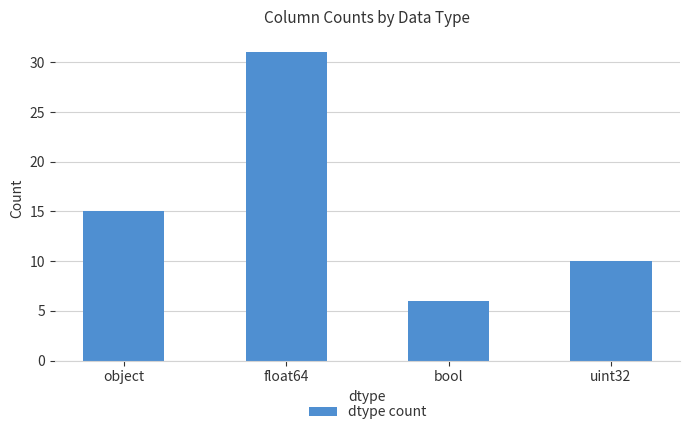

Where is the data nearest to the value 18?

object